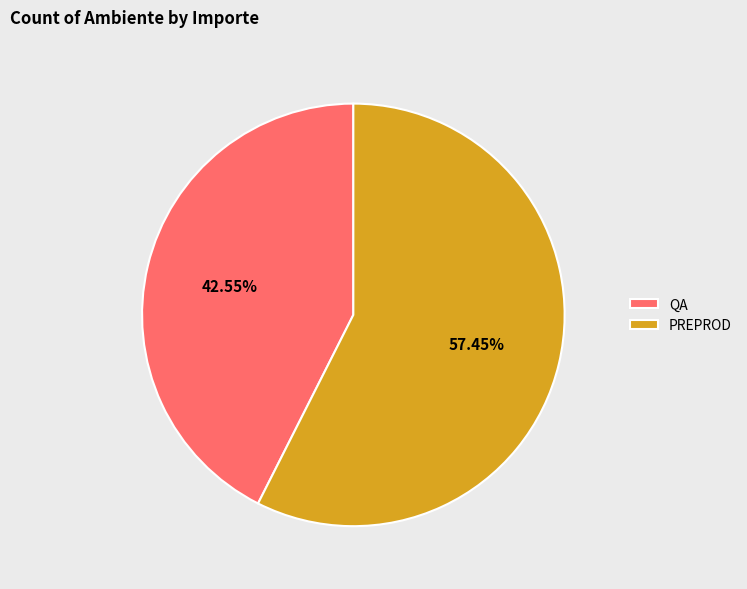

What is the largest slice in the pie chart?

PREPROD